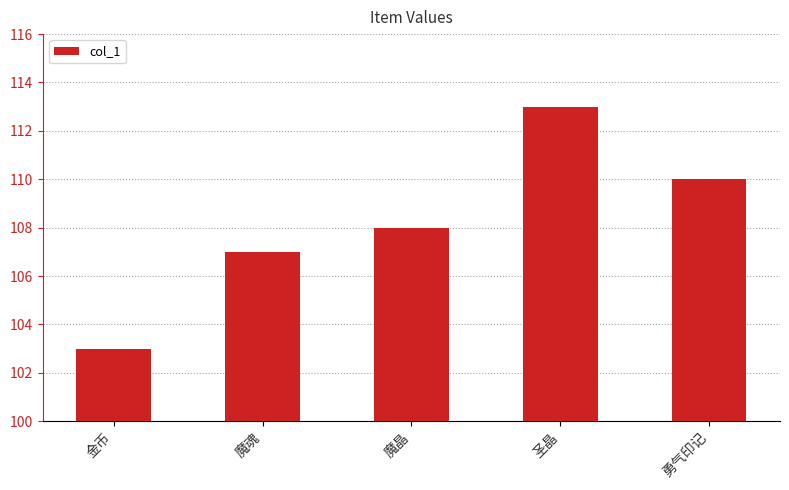

True or false: the data shows 52 at 圣晶.

False